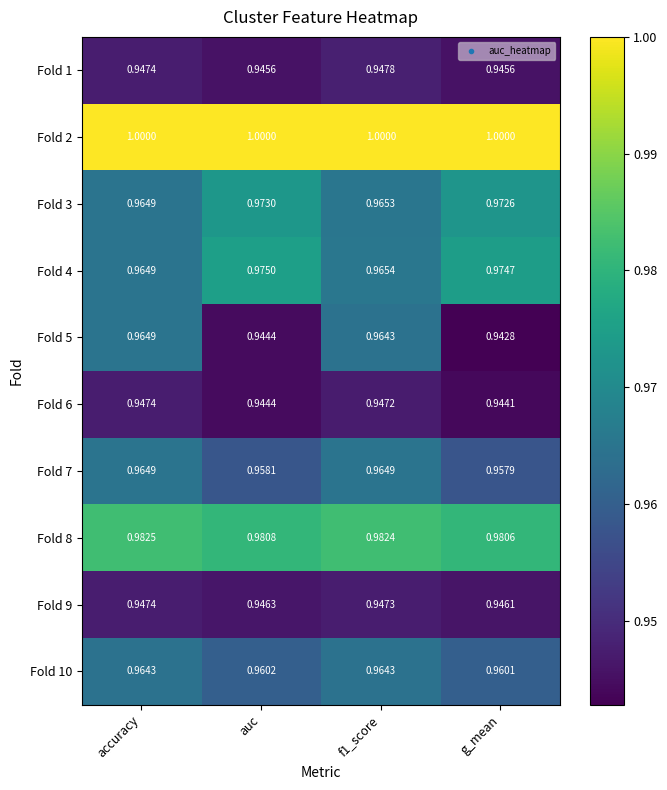

At which category is the sum across all series the highest?

f1_score